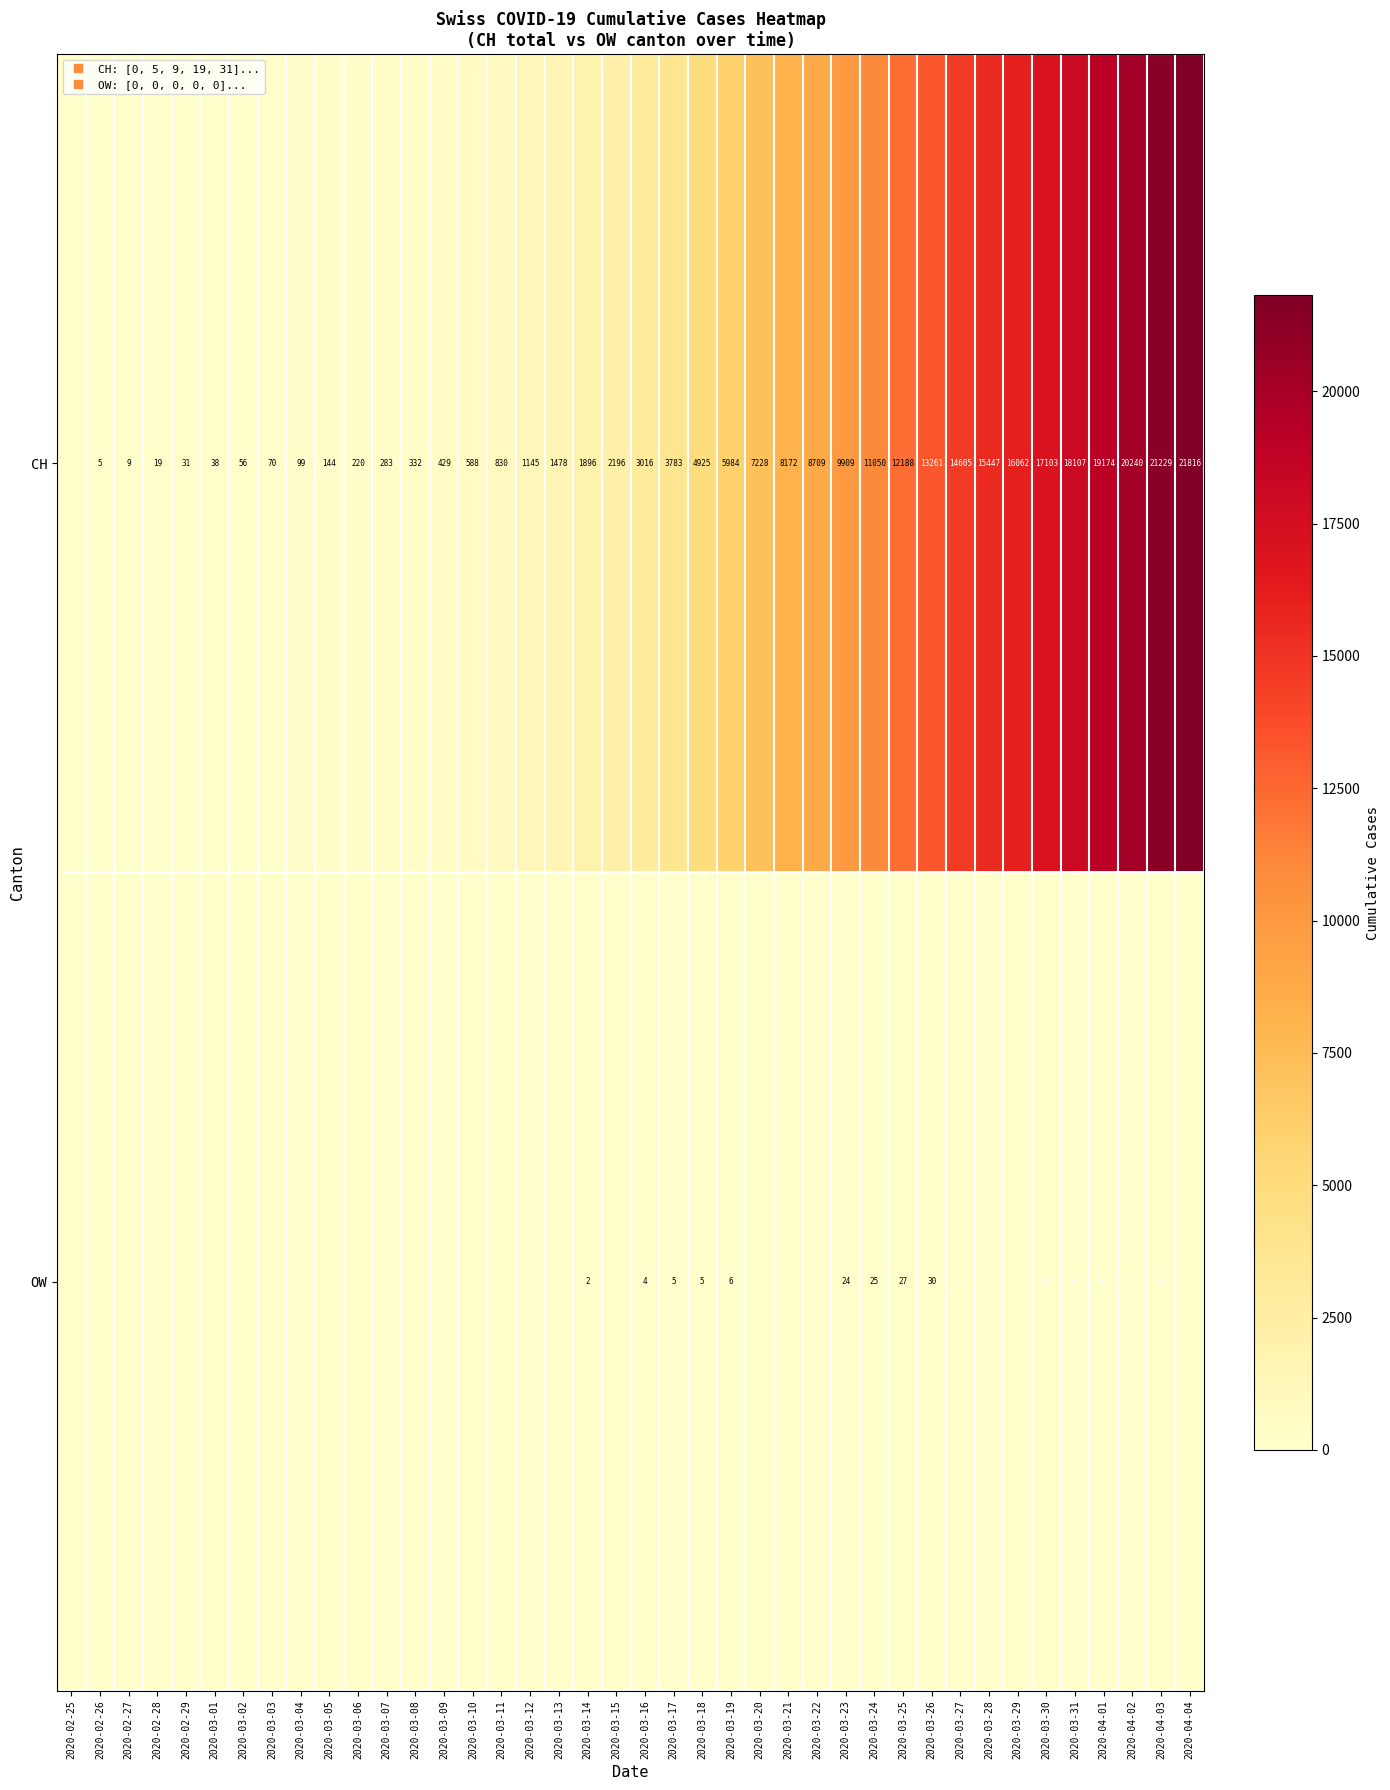

What is the sum of all row_0 values?

261876